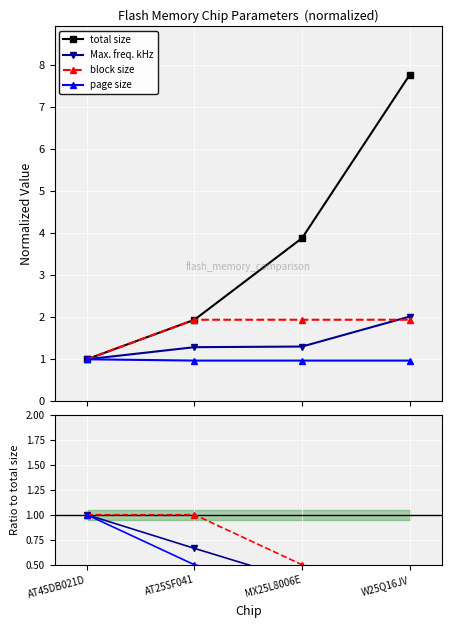

How many values in the total size series are below 3?

2